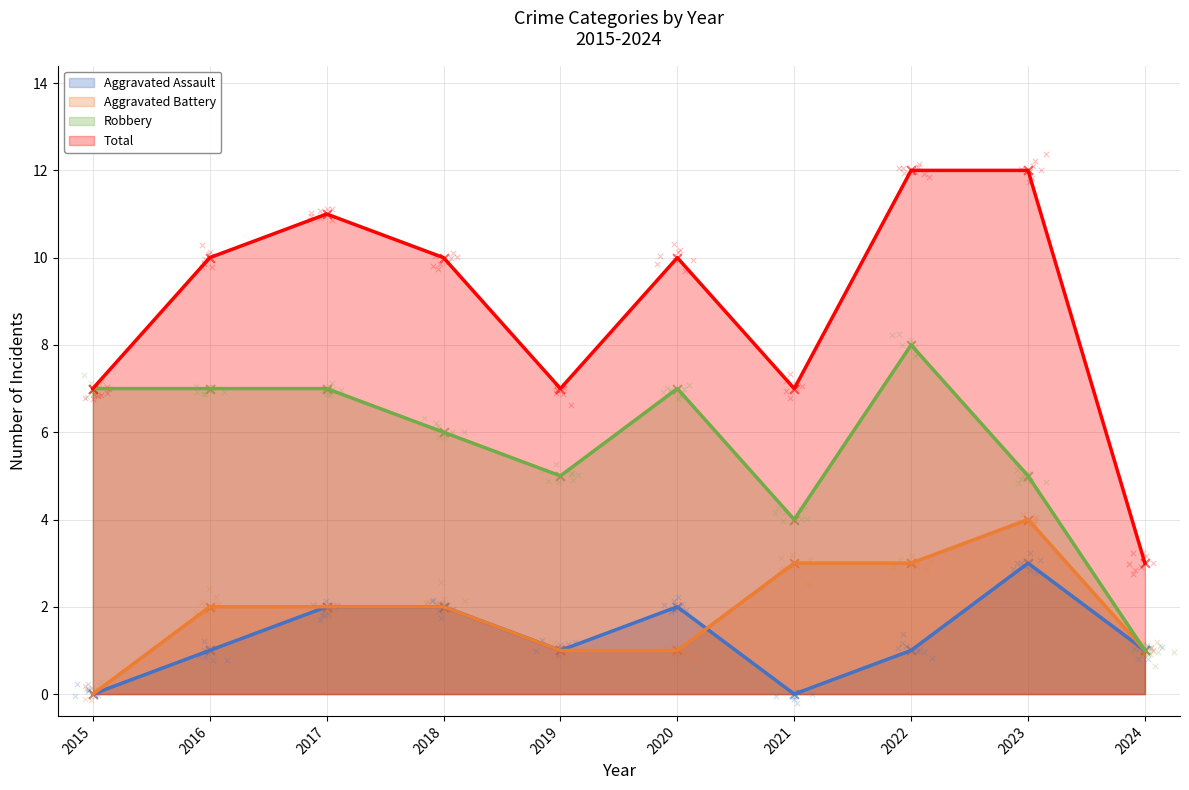

At which category is the sum across all series the highest?

2022